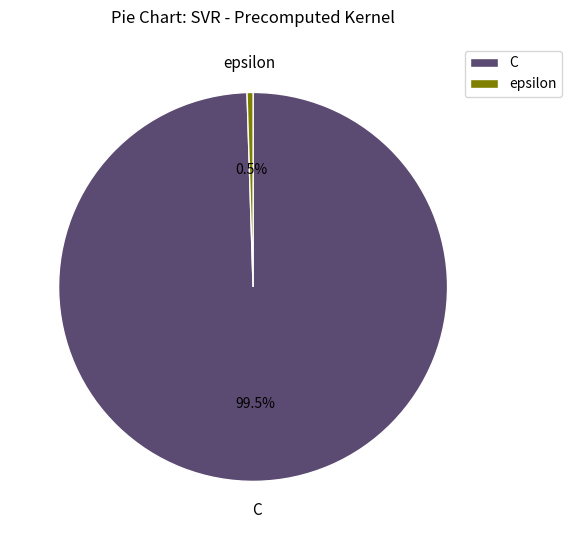

What portion of the pie excludes epsilon?

99.5%